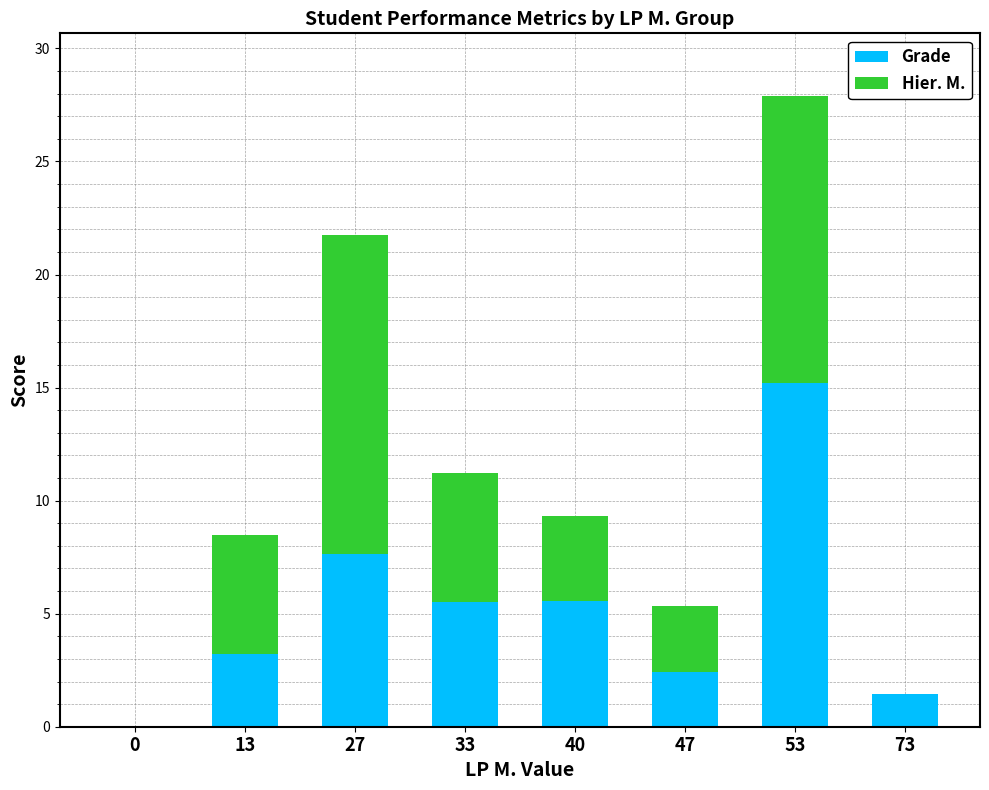

What is the highest value of the Grade series?

15.2